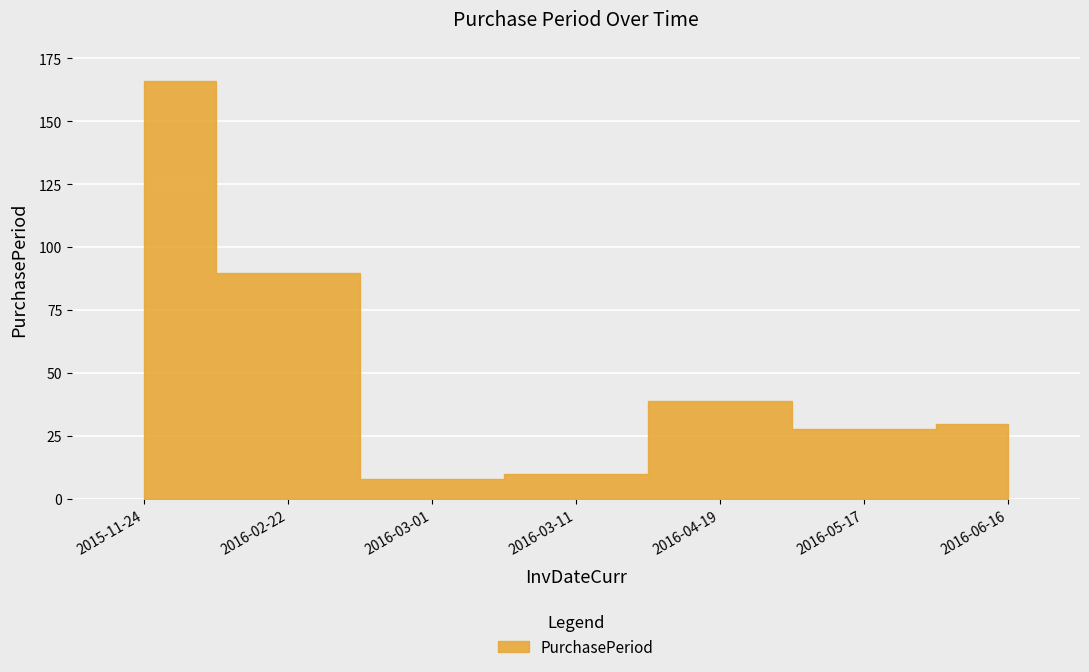

What position from the right is 2016-02-22?

6